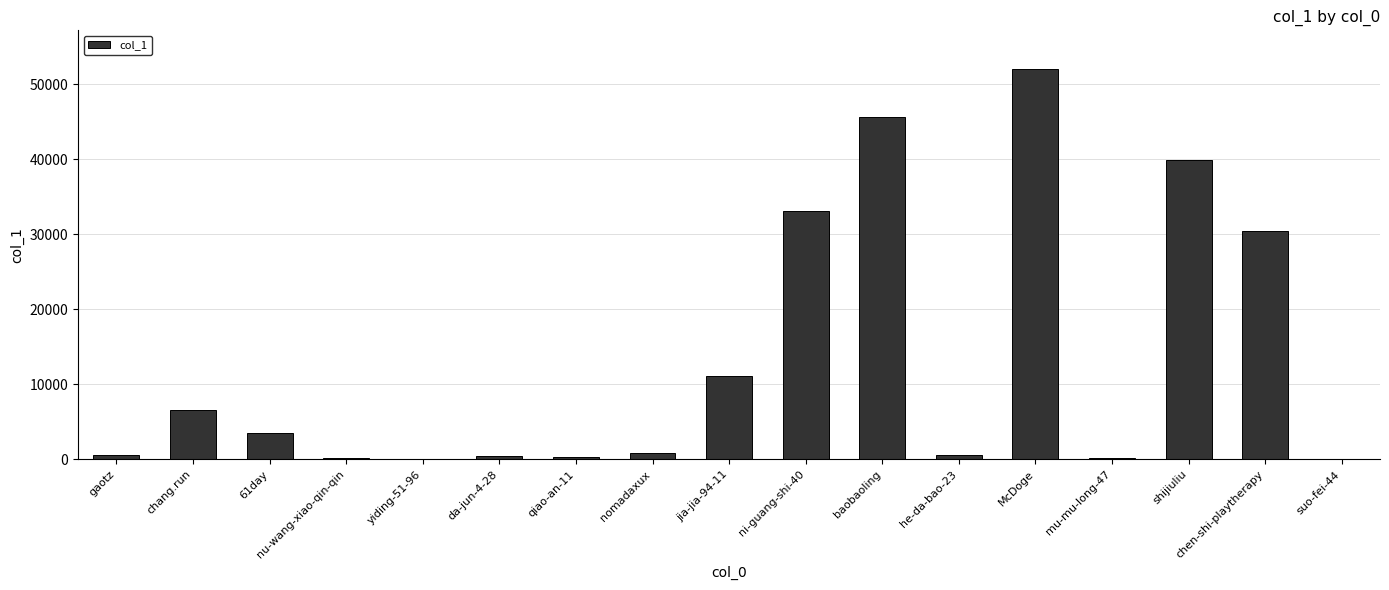

What is the change in value from yiding-51-96 to chen-shi-playtherapy?

+30412